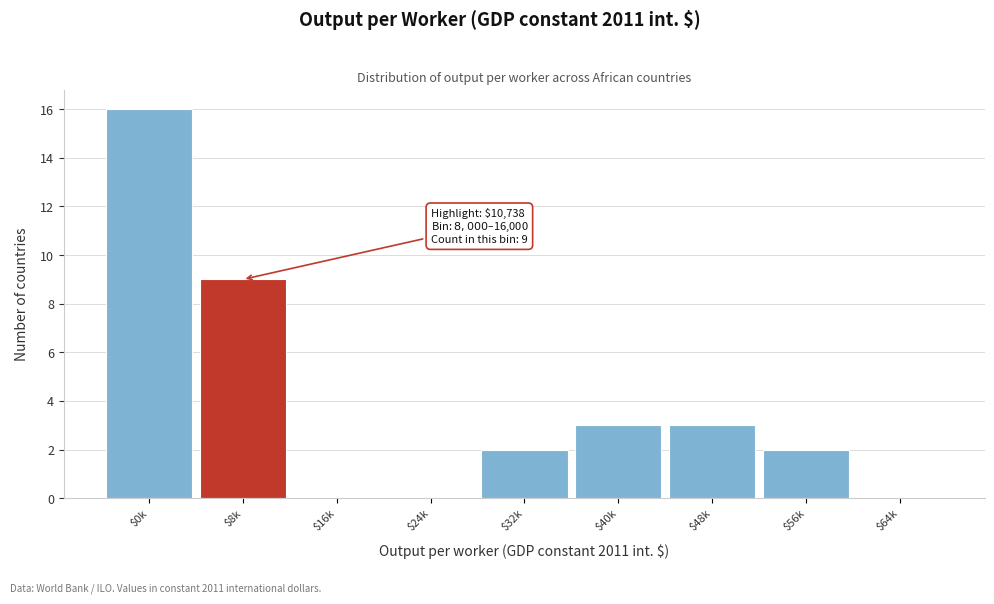

What is the maximum value shown in the chart?

16